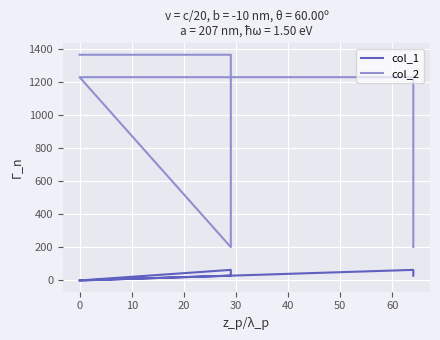

How many col_1 values are between 0 and 64?

6